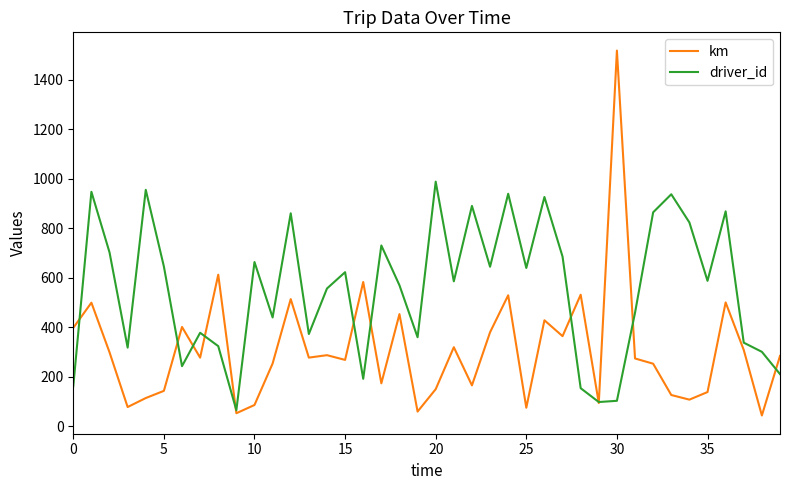

True or false: driver_id and km intersect in this chart.

True